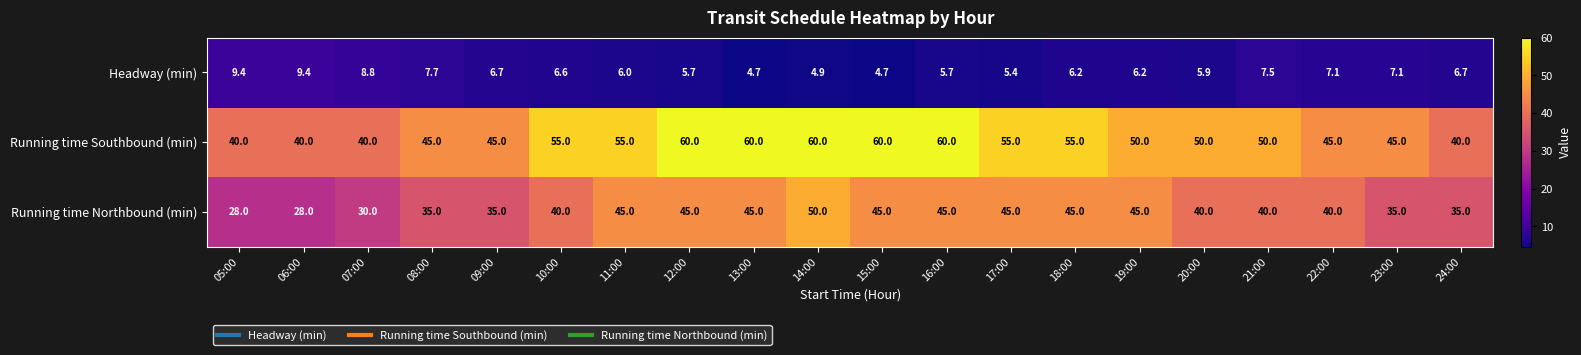

The value of Running time Northbound (min) at 20:00 is 19.0. True or false?

False